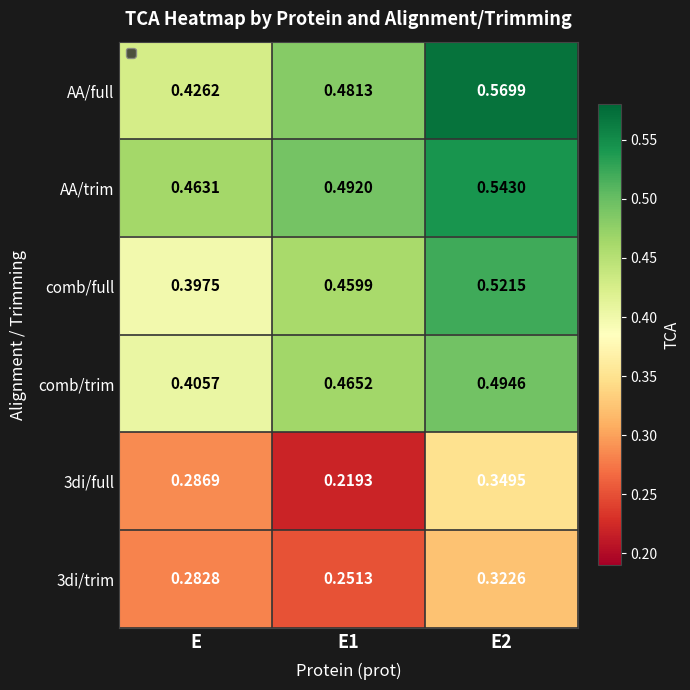

Which series has the widest spread of values?

AA/full